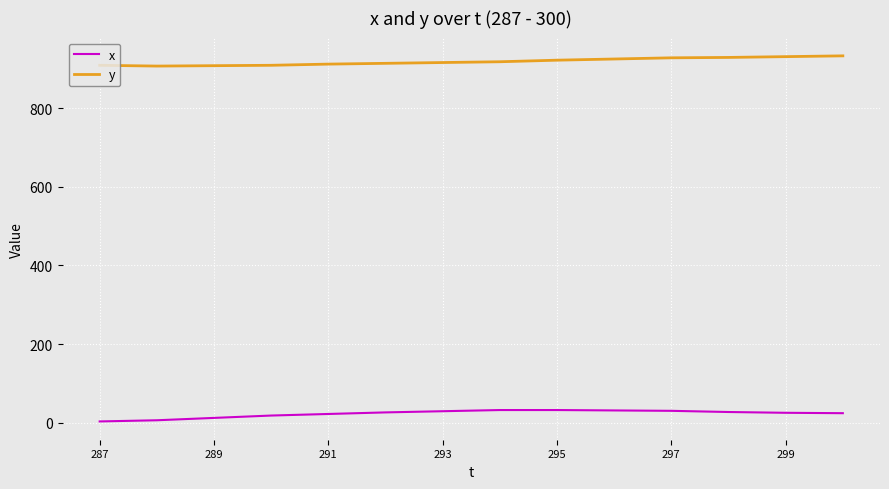

What are all the series names shown in the legend?

x, y